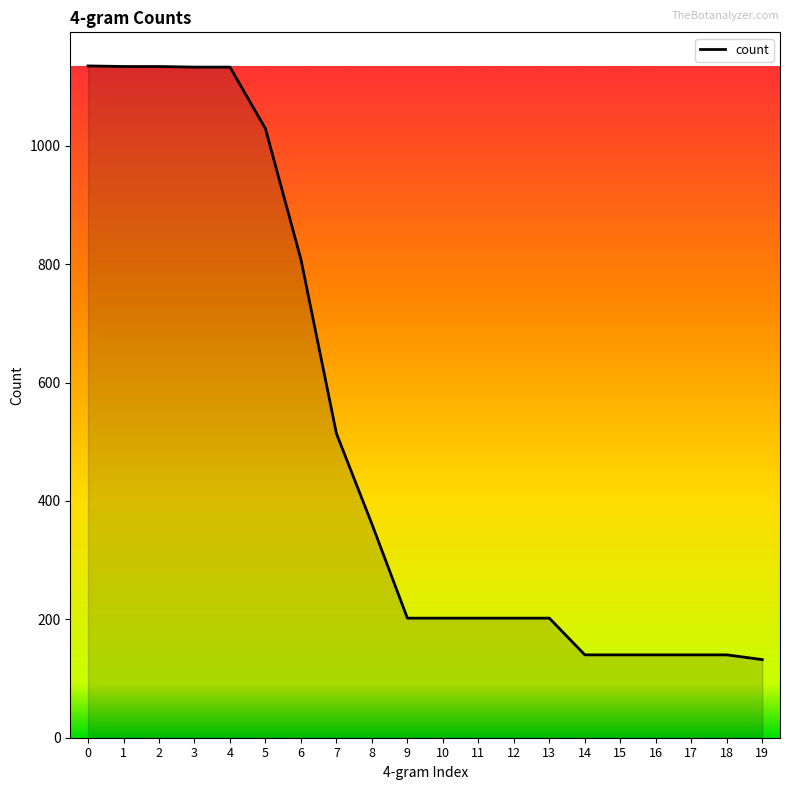

Which has a higher value, 17 or 2?

2